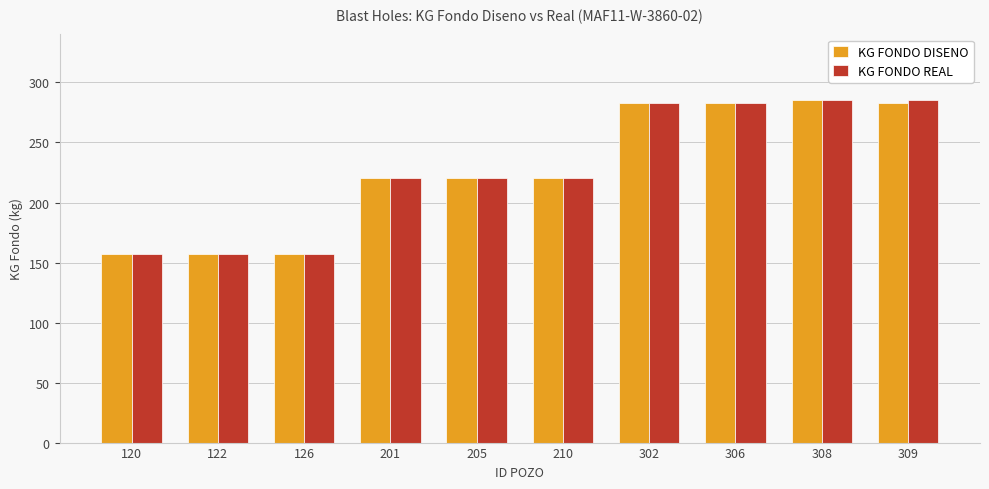

What is the value of the KG FONDO DISENO bar at the 4th from the left?

220